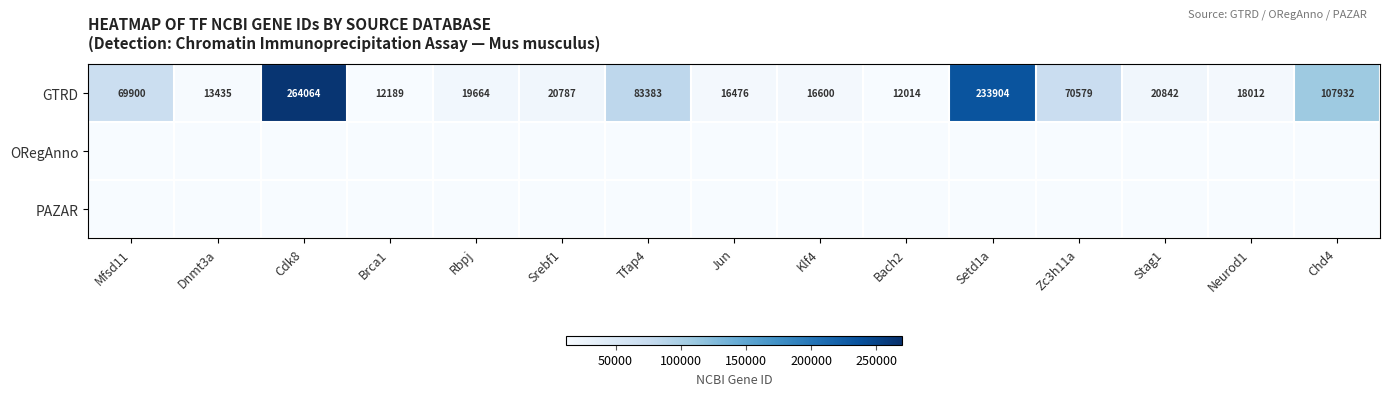

What is the minimum value for GTRD?

12014